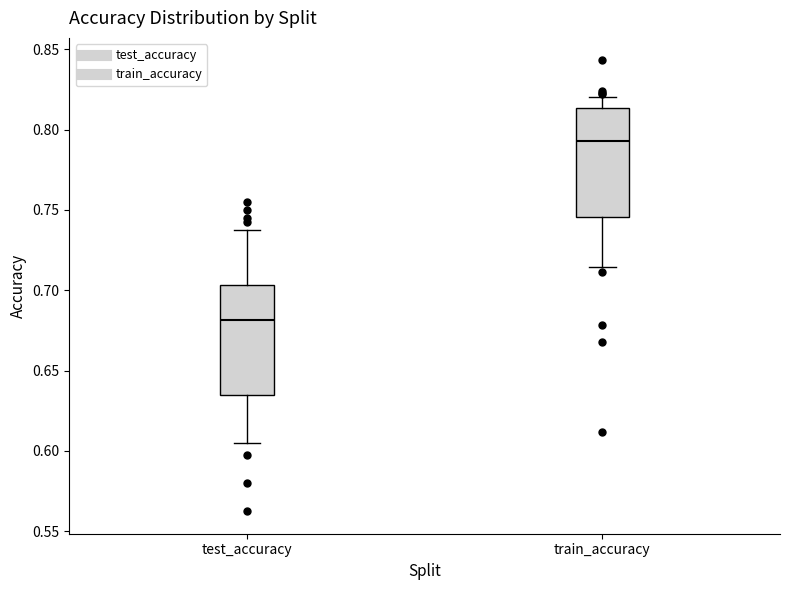

Which box's median line is the lowest?

test_accuracy